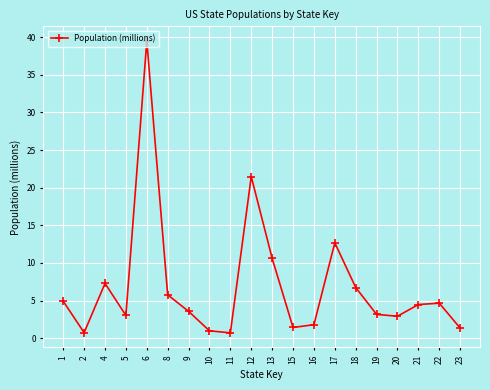

Which has a higher value, 6 or 5?

6